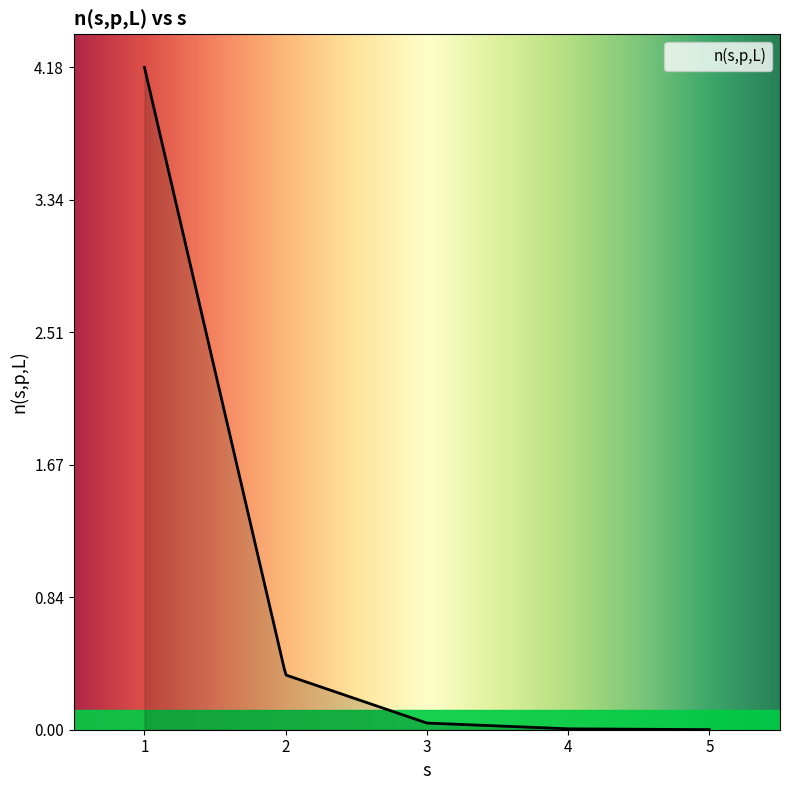

What is the greatest value displayed?

4.2